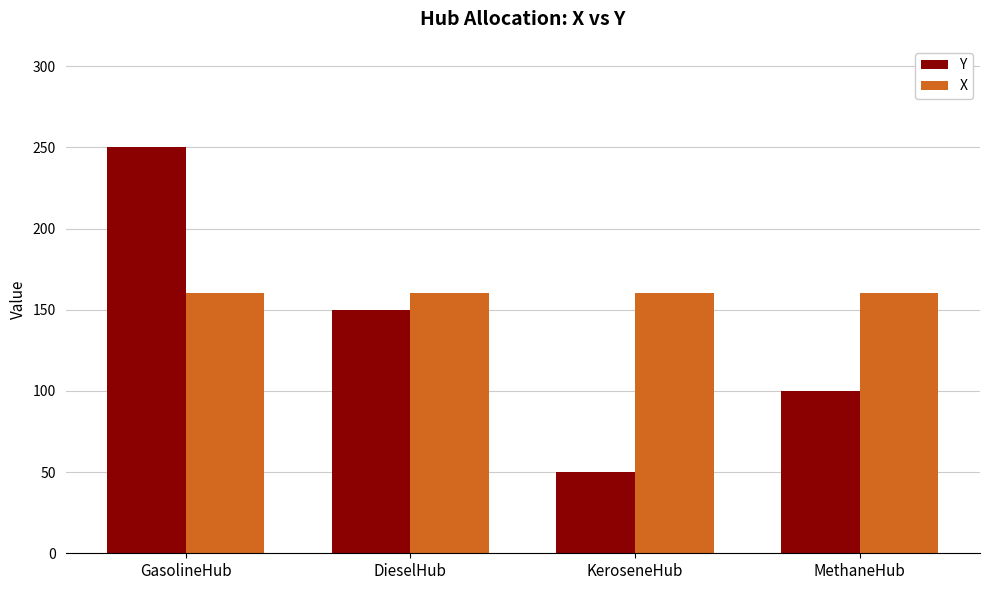

Reading right to left, what are all the values shown in this chart?

Y: 100	50	150	250
X: 160	160	160	160